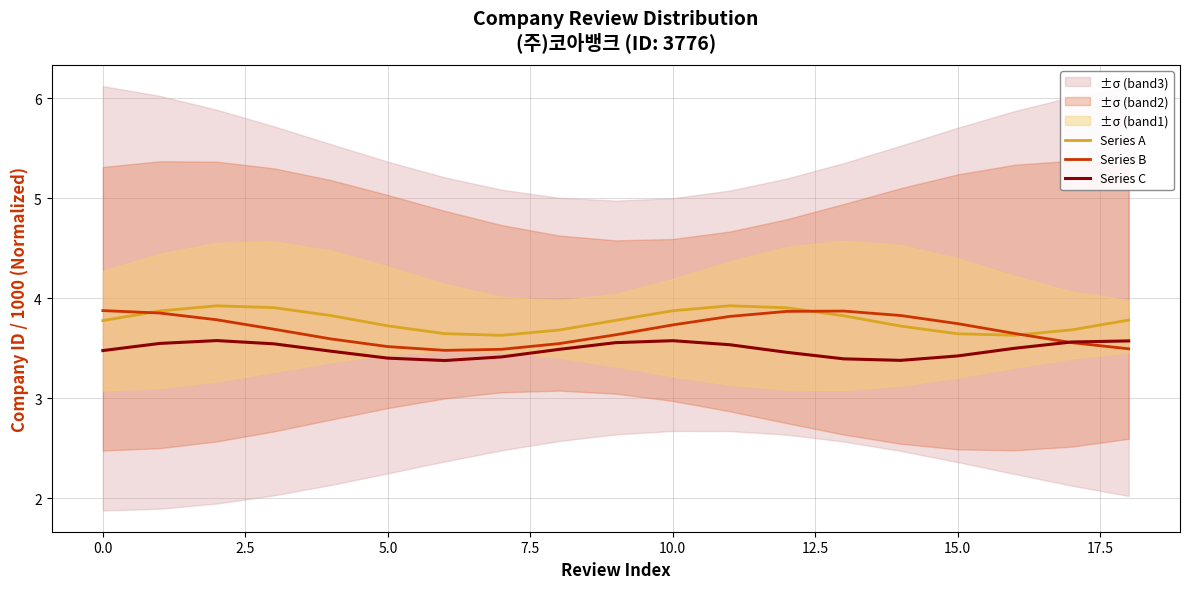

Count the Series A values in the range 3 to 4.

19